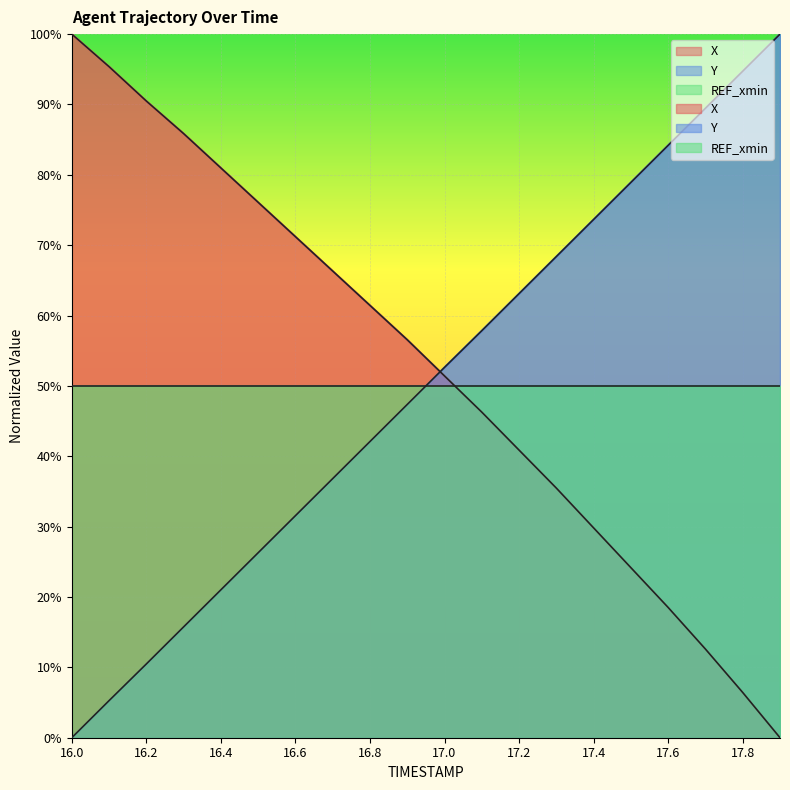

At which category is the sum across all series the highest?

17.1